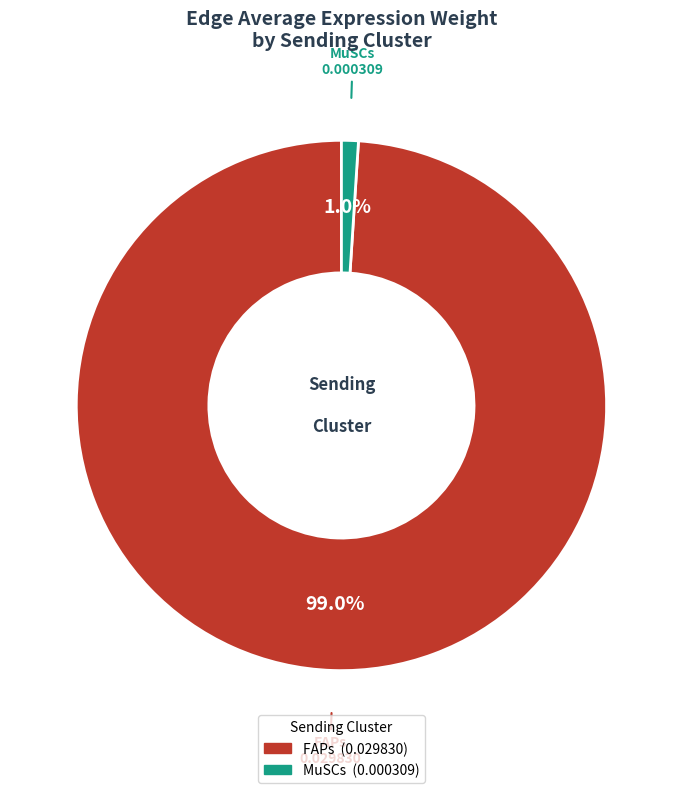

Which has a higher value, FAPs or MuSCs?

FAPs